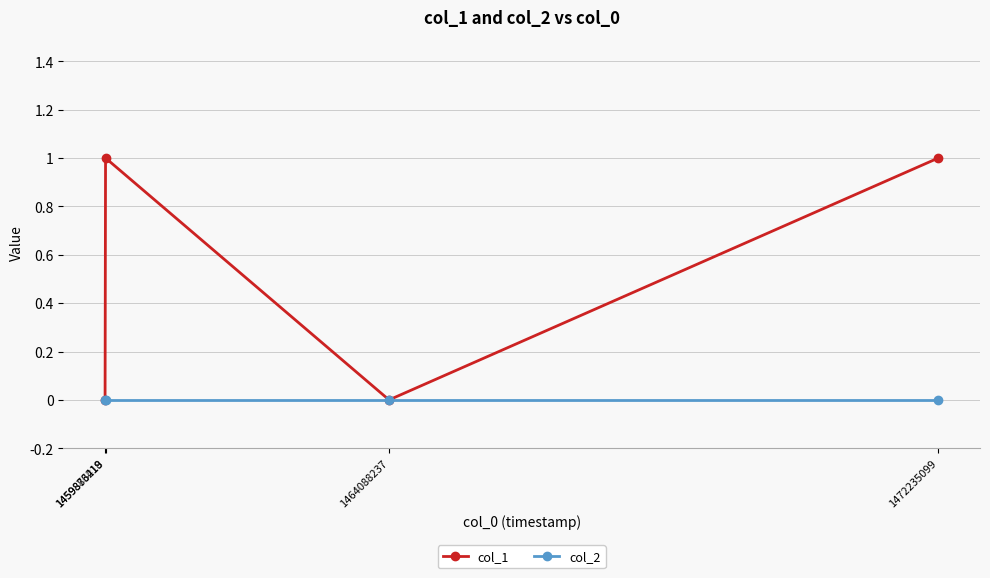

How many lines are shown in the chart?

2